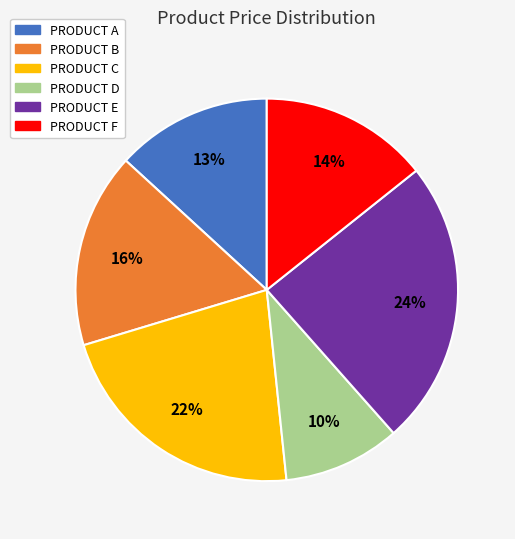

Which has a higher value, PRODUCT A or PRODUCT D?

PRODUCT A